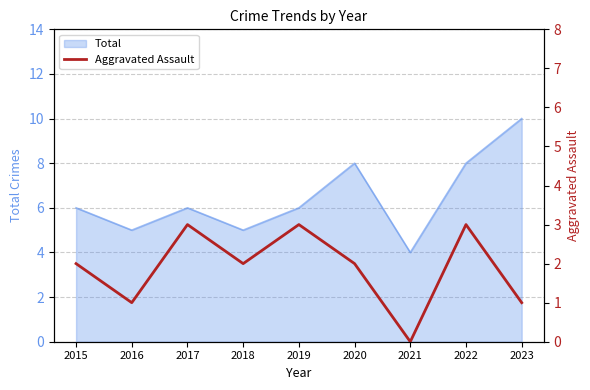

What is the value of the 4th point from the left?

2